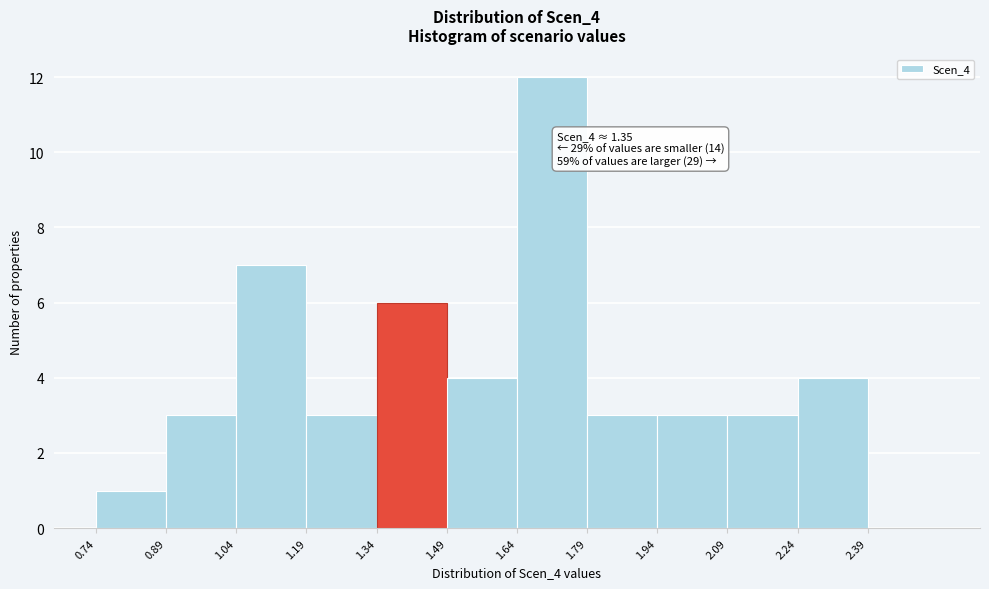

Over which range of the x-axis is the bar tallest?

1.64 to 1.79